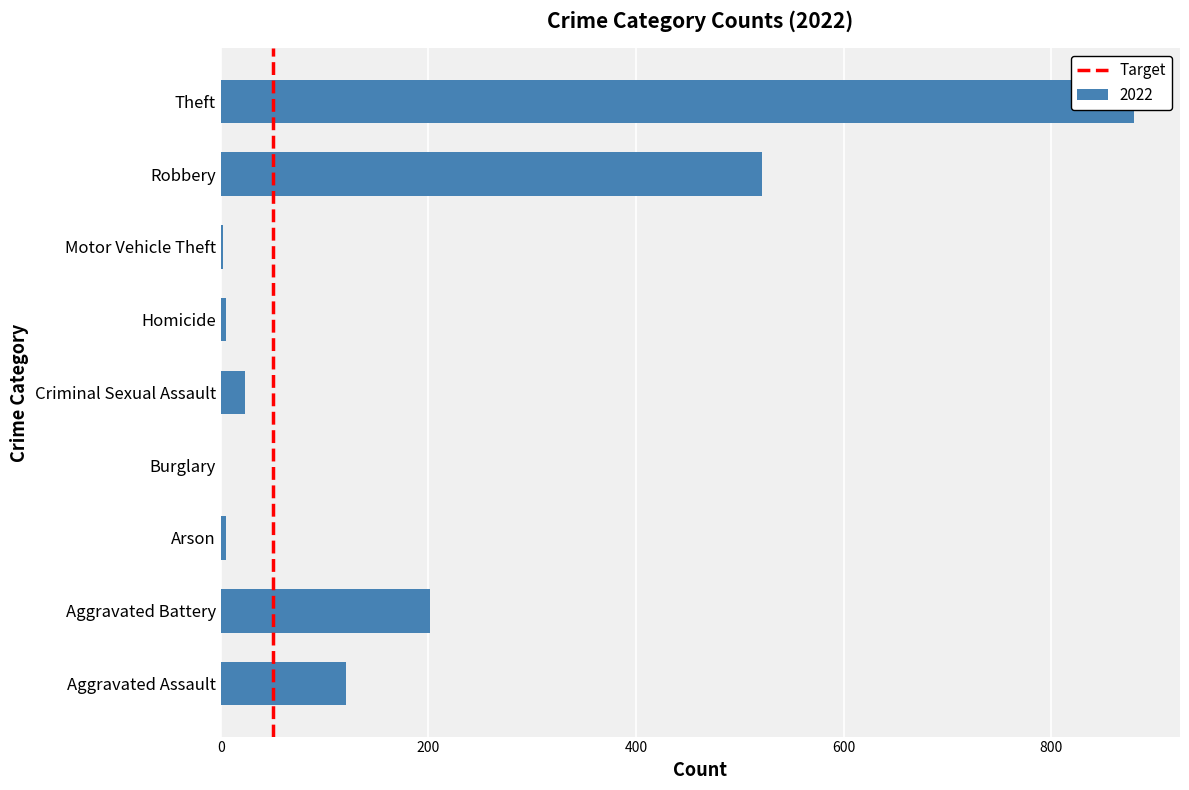

The value at 200 is 0. True or false?

False